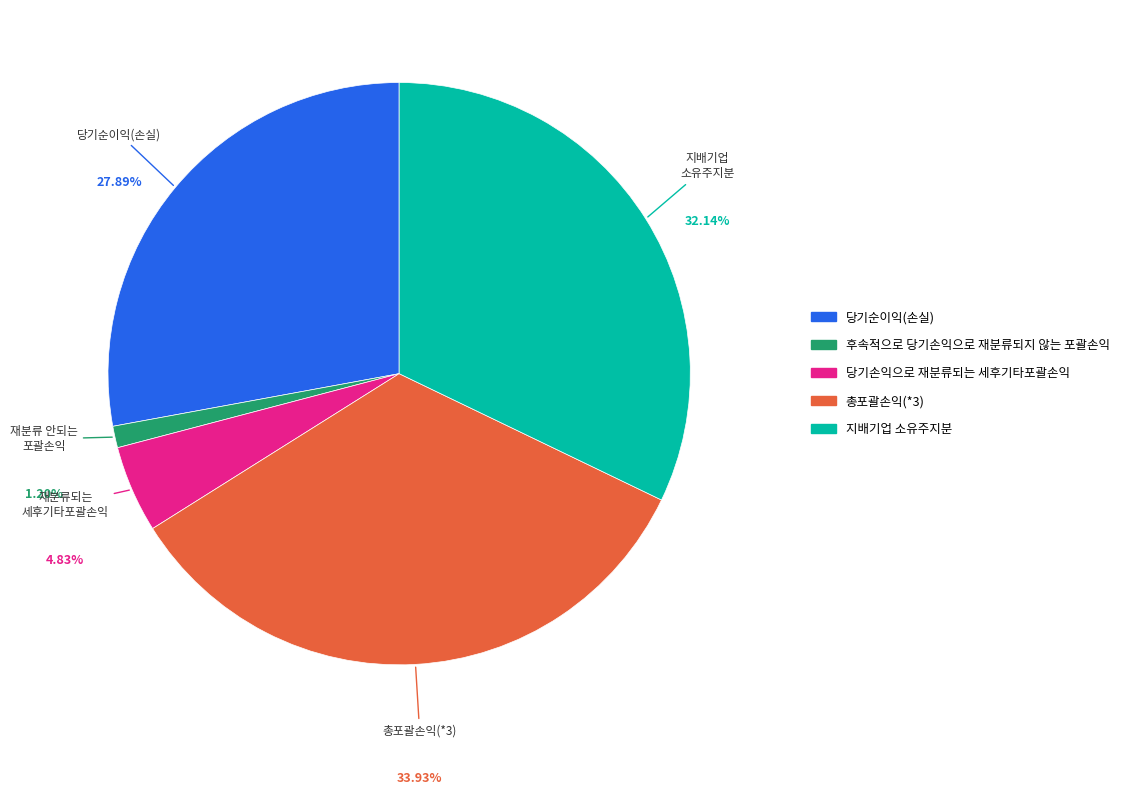

Rank the categories by value from highest to lowest.

총포괄손익(*3), 지배기업 소유주지분, 당기순이익(손실), 당기손익으로 재분류되는 세후기타포괄손익, 후속적으로 당기손익으로 재분류되지 않는 포괄손익